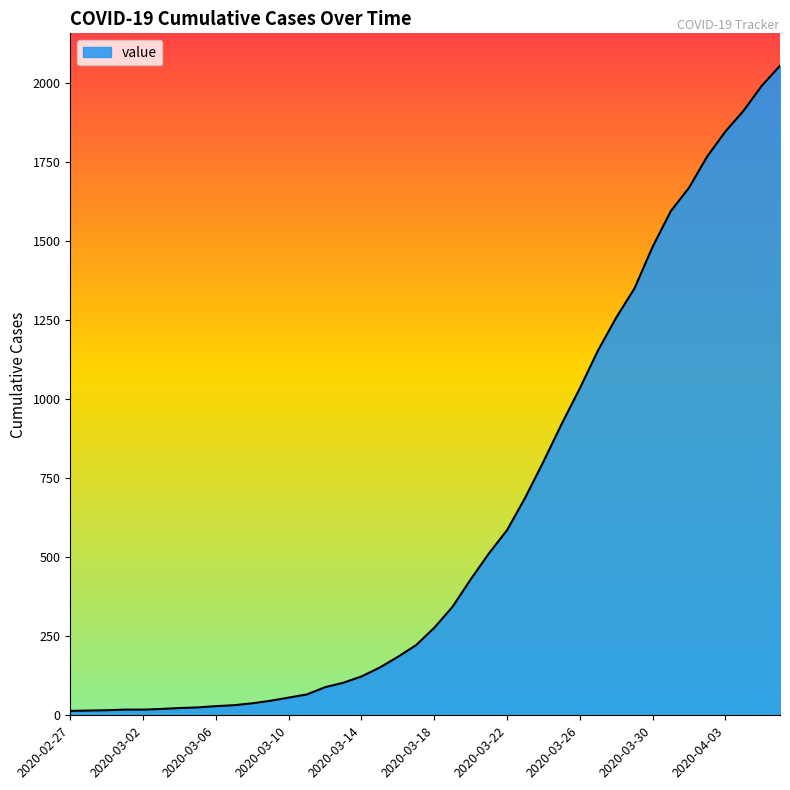

What is the difference between the maximum and minimum values?

2042